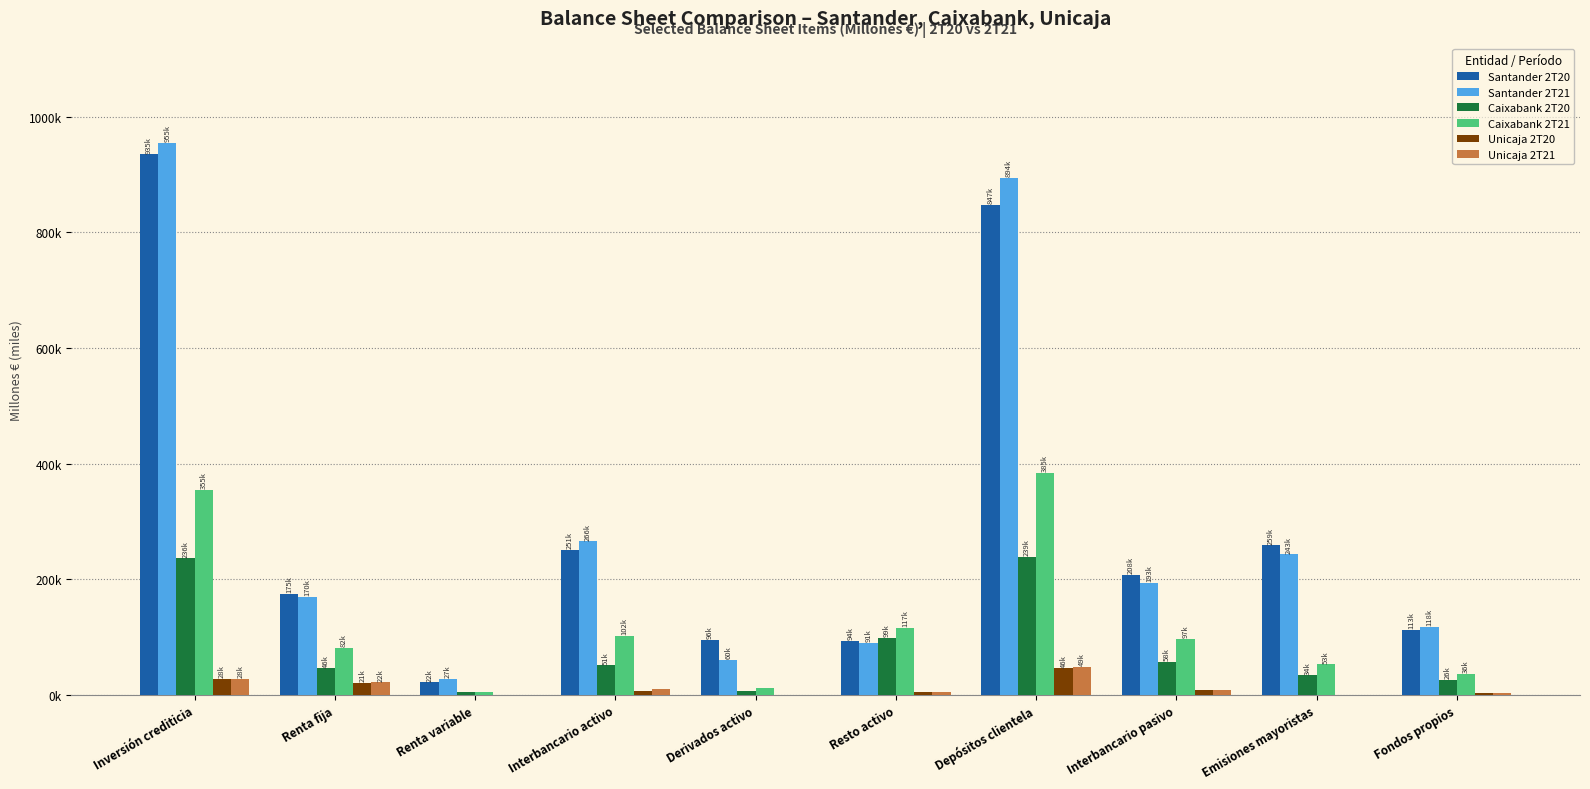

What is the average value of the Unicaja 2T21 series?

12847.2